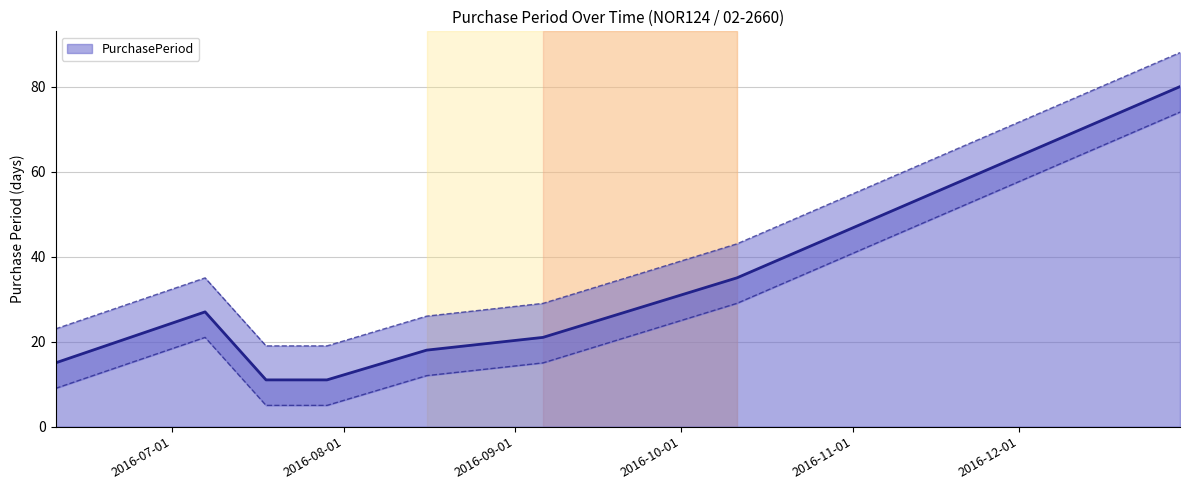

How many interior local peaks (higher than both neighbors) does the data have?

1